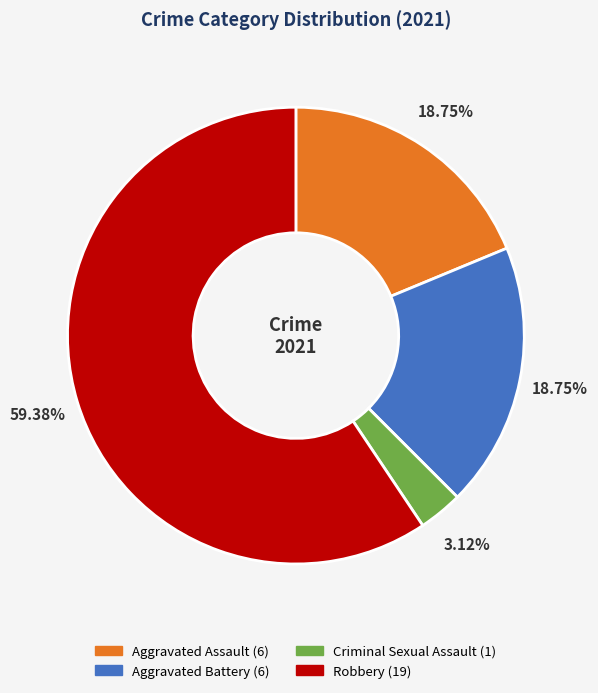

What is the ratio of the value at Aggravated Battery to the value at Criminal Sexual Assault?

6.0